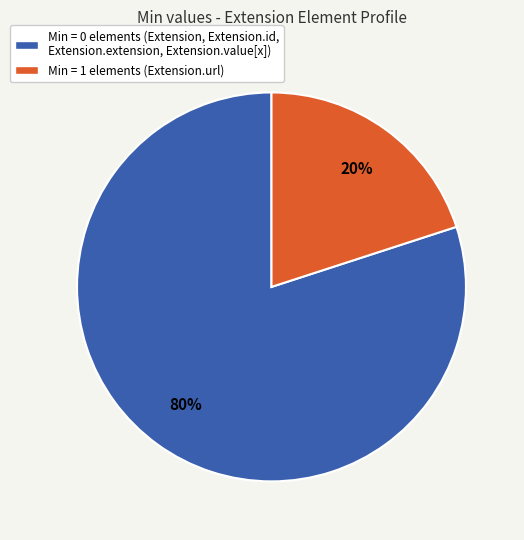

Is the sum of Min = 1 elements (Extension.url) and Min = 0 elements (Extension, Extension.id, Extension.extension, Extension.value[x]) greater than half?

Yes